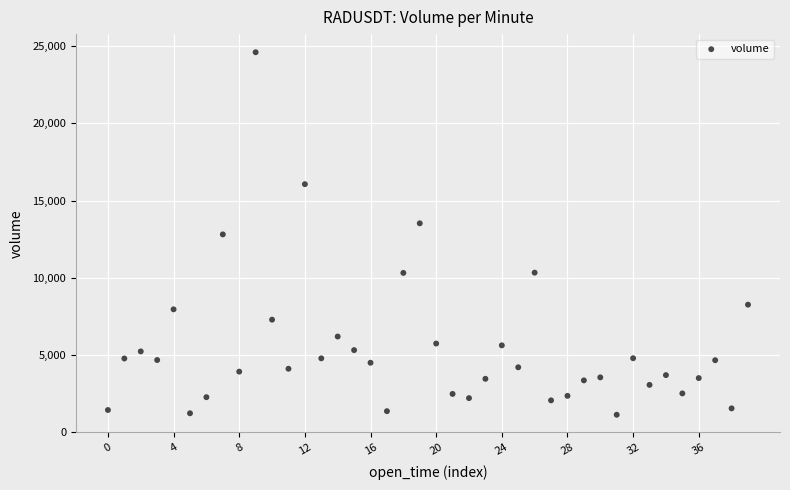

What is the range of Y values (max minus min)?

23471